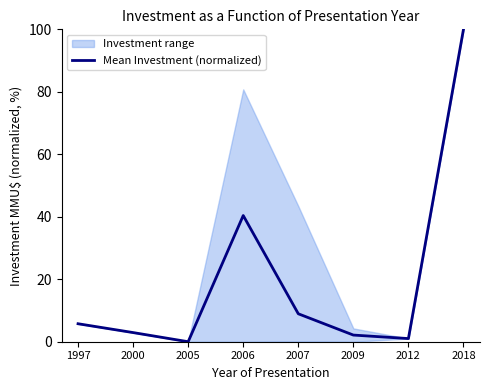

Is it true that the value at 2007 is 2.2?

False